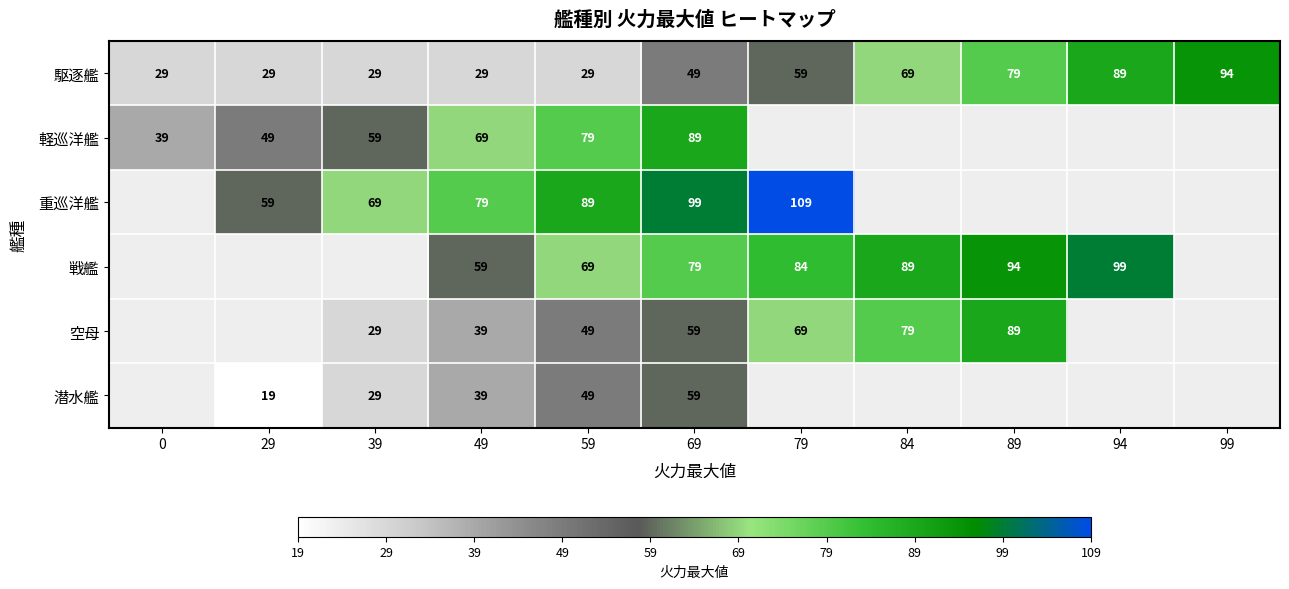

What is the difference between the highest and lowest values at 69?

50